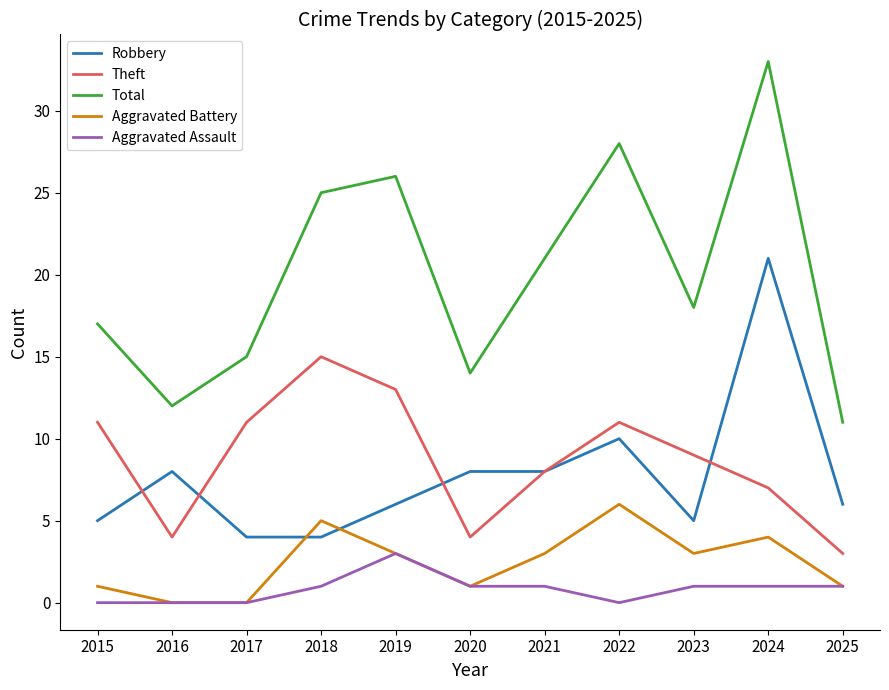

True or false: Theft and Aggravated Assault cross at least once.

False